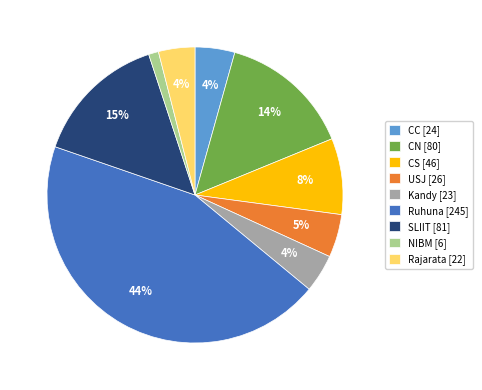

Combined, do Kandy [23] and USJ [26] account for over 50%?

No